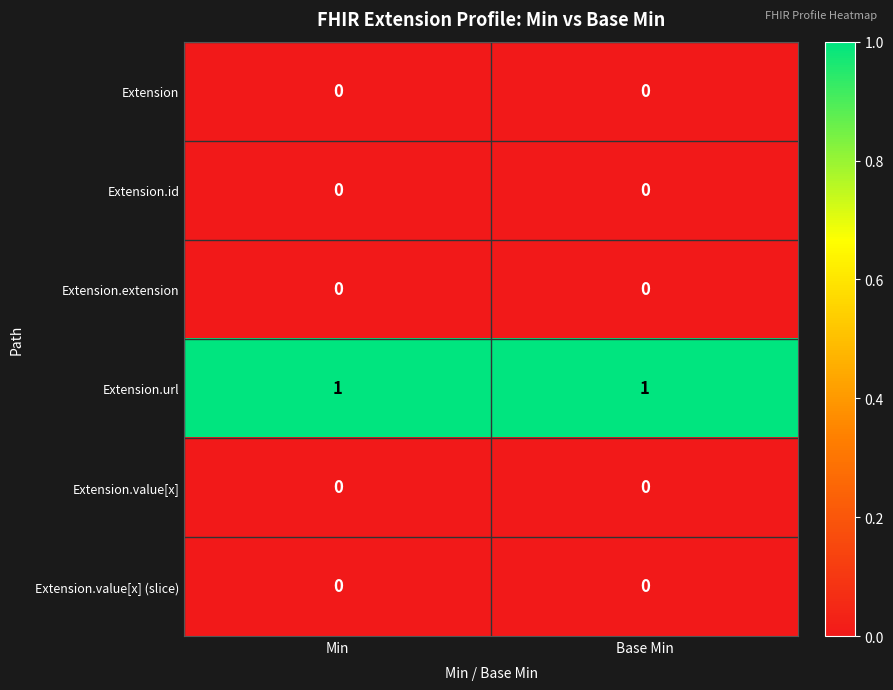

Reading left to right, list all the values displayed in this chart.

Extension: 0	0
Extension.id: 0	0
Extension.extension: 0	0
Extension.url: 1	1
Extension.value[x]: 0	0
Extension.value[x] (slice): 0	0